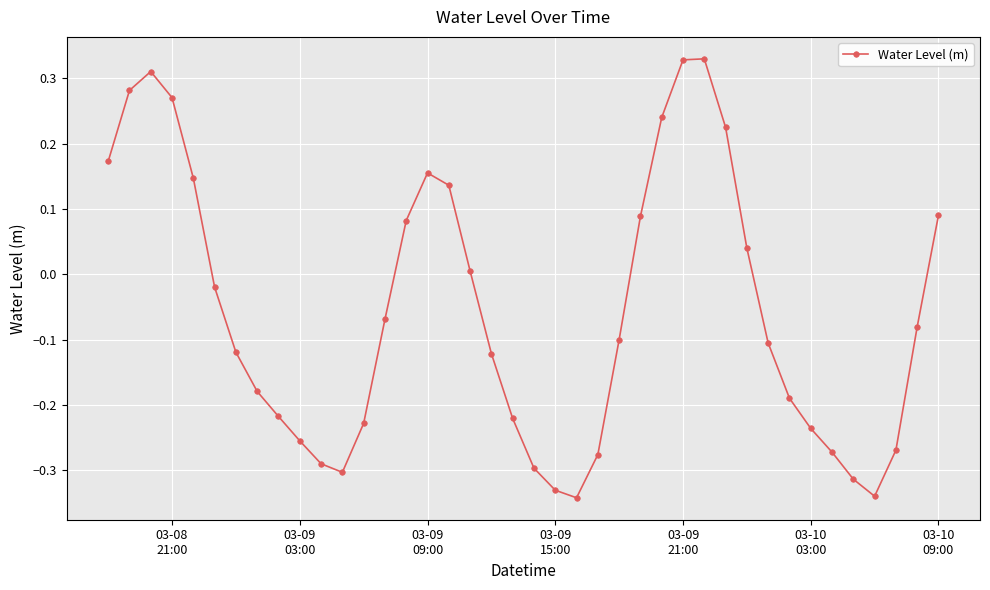

What is the difference between the maximum and minimum values?

0.7